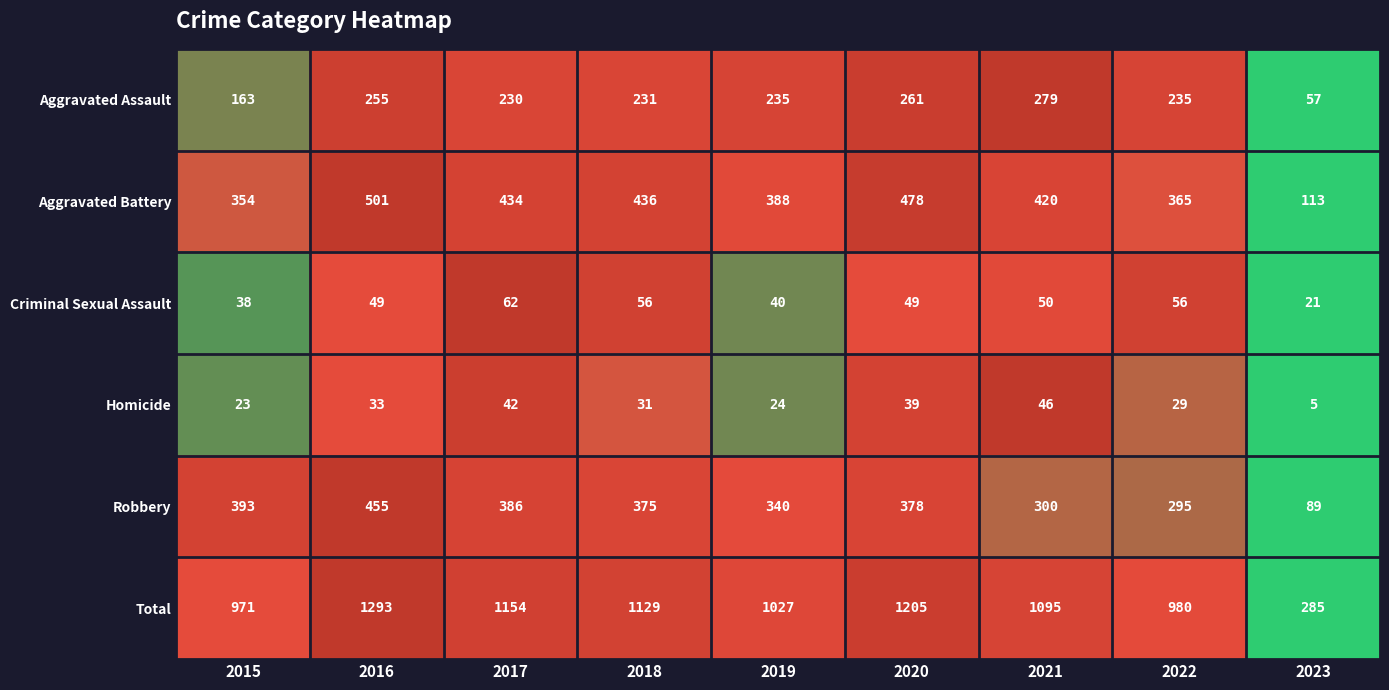

True or false: Homicide has a value of 26 at 2020.

False